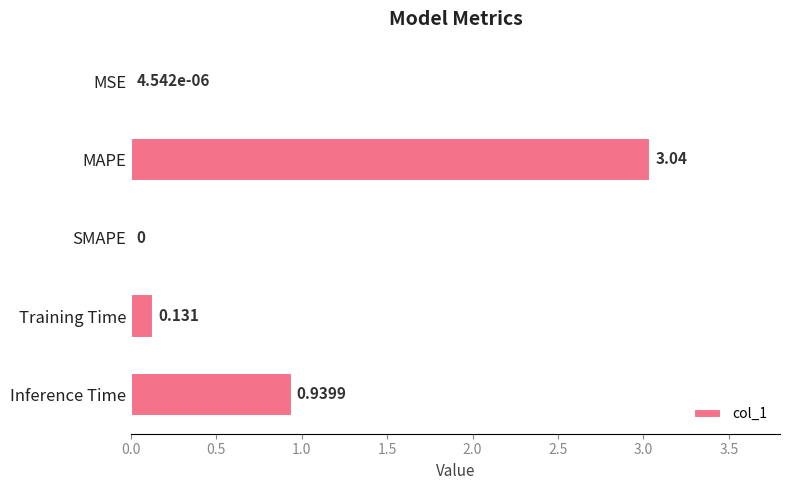

Which category has the highest value across all series?

MAPE